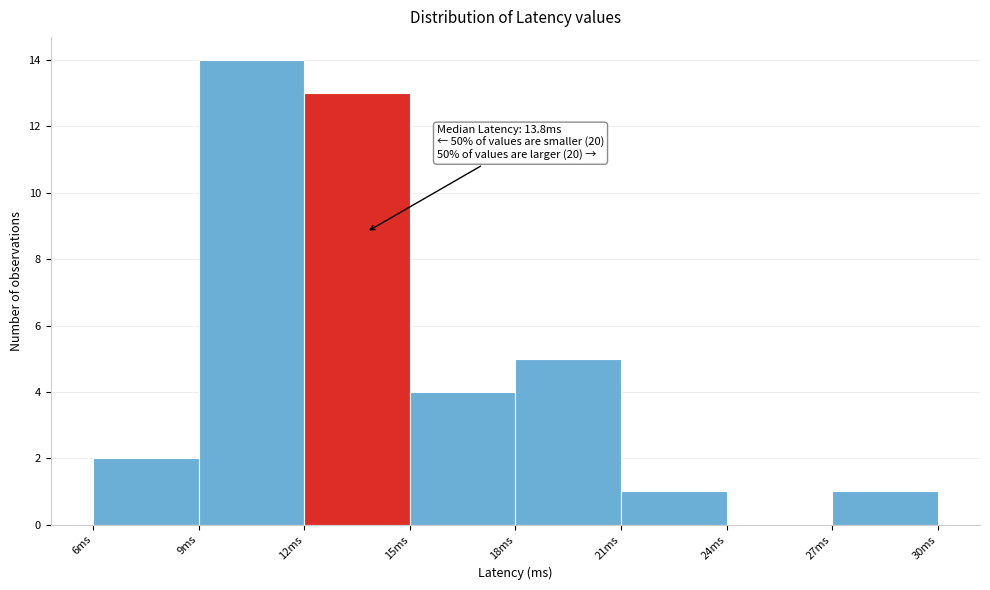

Over which range of the x-axis is the bar tallest?

9 to 12